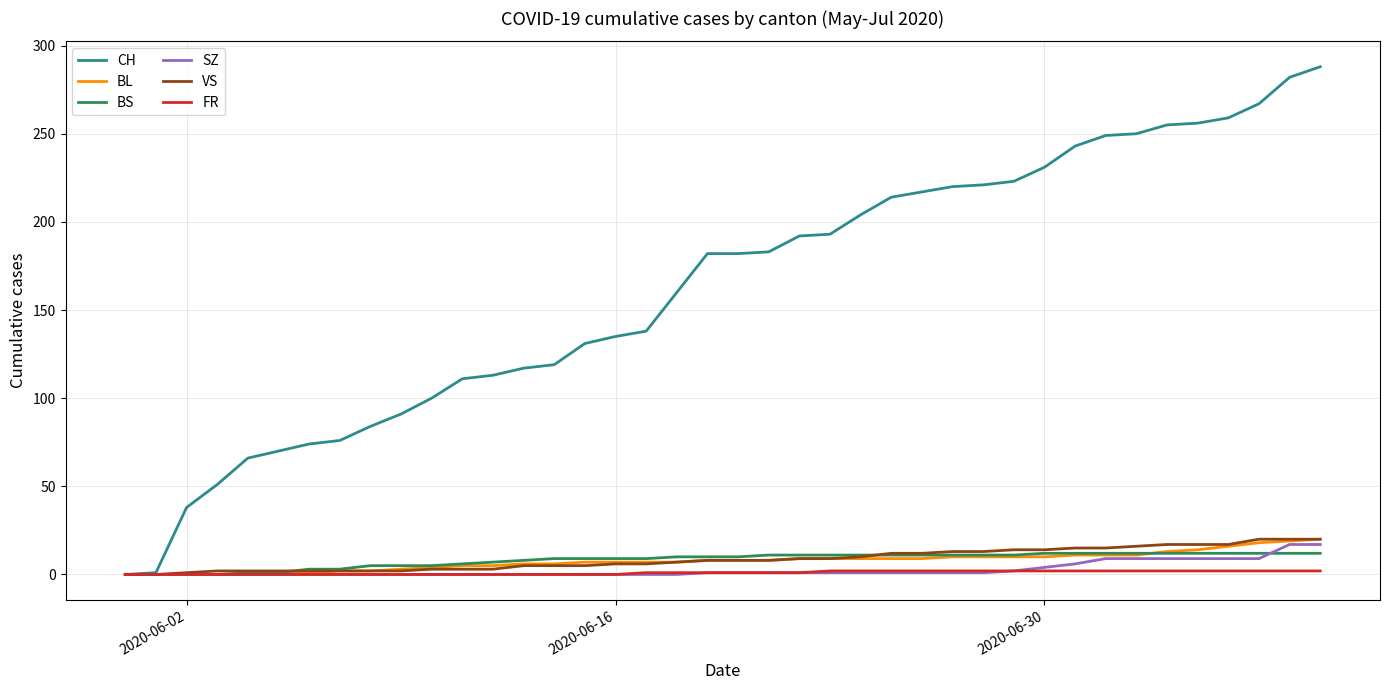

How many categories are shown in the chart?

40